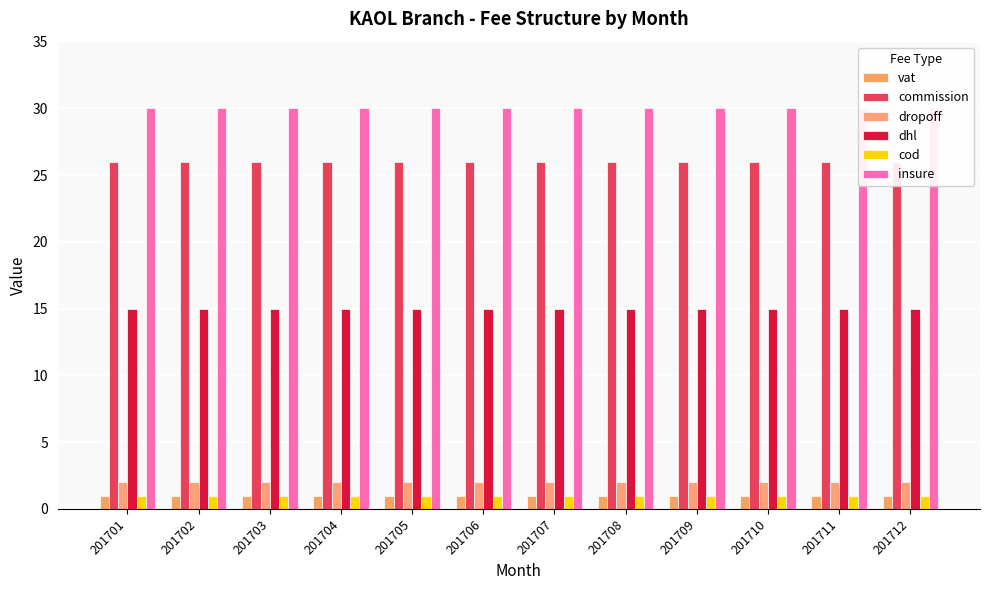

What is the value of the insure bar at the 3rd from the left?

30